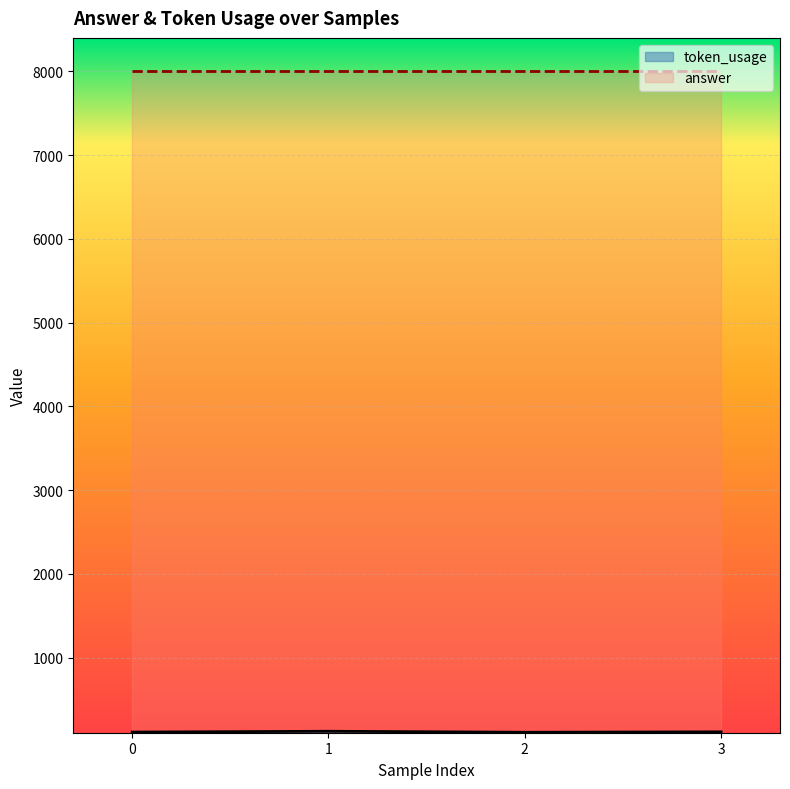

Reading left to right, extract all data points from this chart.

0=112	1=122	2=110	3=115